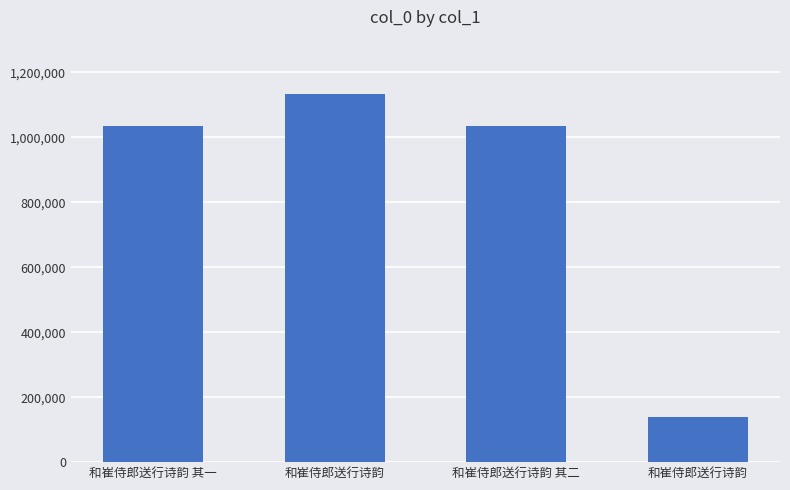

Reading left to right, extract all data points from this chart.

和崔侍郎送行诗韵 其一=1034766	和崔侍郎送行诗韵=1132246	和崔侍郎送行诗韵 其二=1034767	和崔侍郎送行诗韵=140342